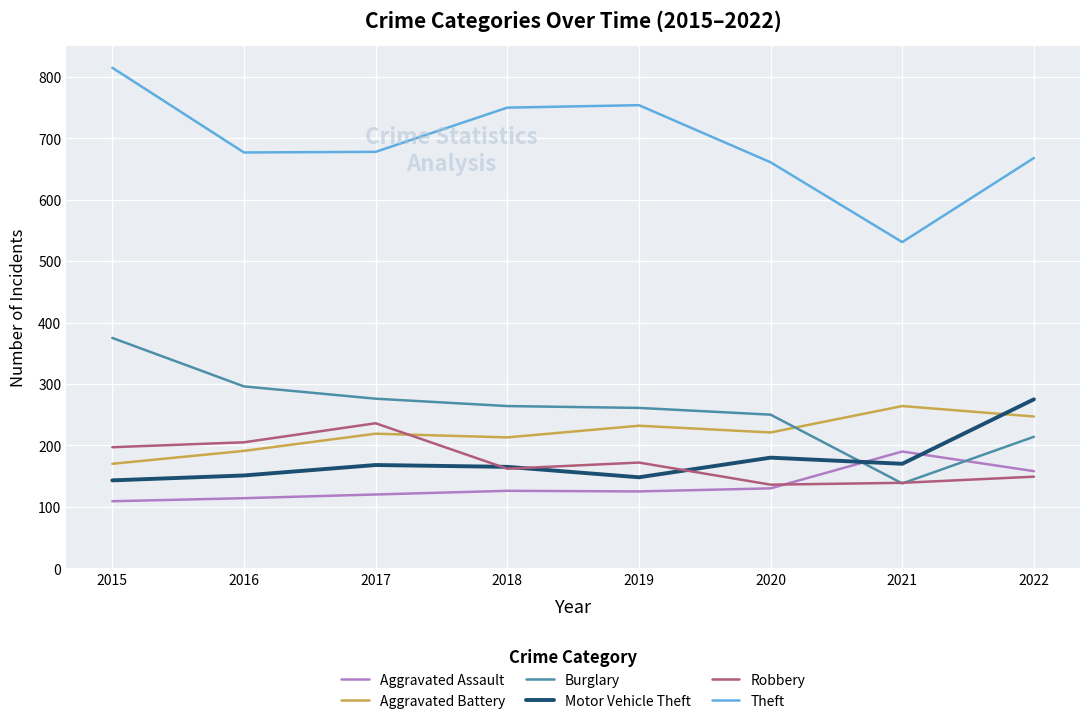

What is the total value across all series at 2017?

1697